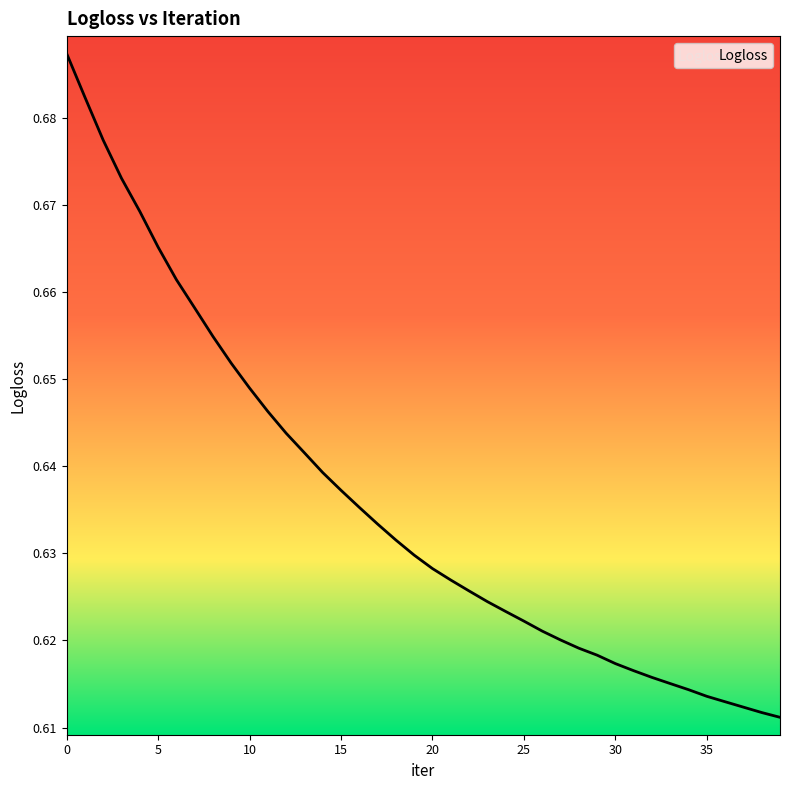

Reading right to left, list all the values displayed in this chart.

0.6	0.6	0.6	0.6	0.6	0.6	0.6	0.6	0.6	0.6	0.6	0.6	0.6	0.6	0.6	0.6	0.6	0.6	0.6	0.6	0.6	0.6	0.6	0.6	0.6	0.6	0.6	0.6	0.6	0.6	0.7	0.7	0.7	0.7	0.7	0.7	0.7	0.7	0.7	0.7